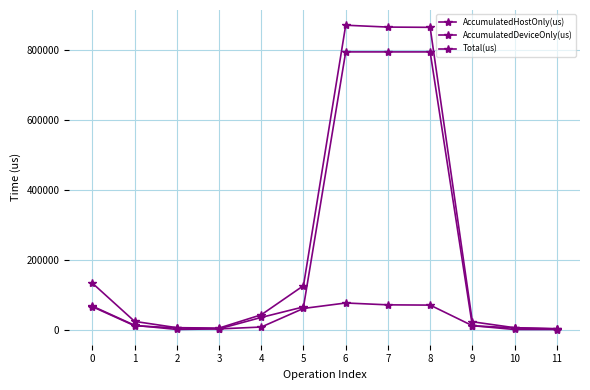

At which category does Total(us) reach its first local peak?

6